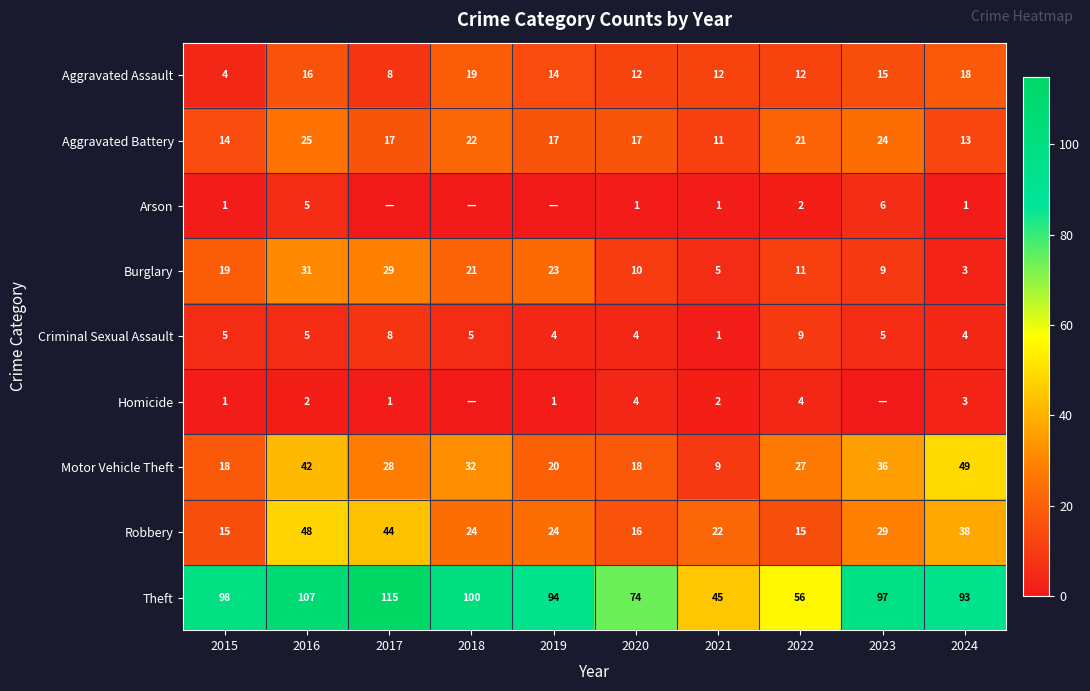

Where does the Motor Vehicle Theft series first go above 28?

2016